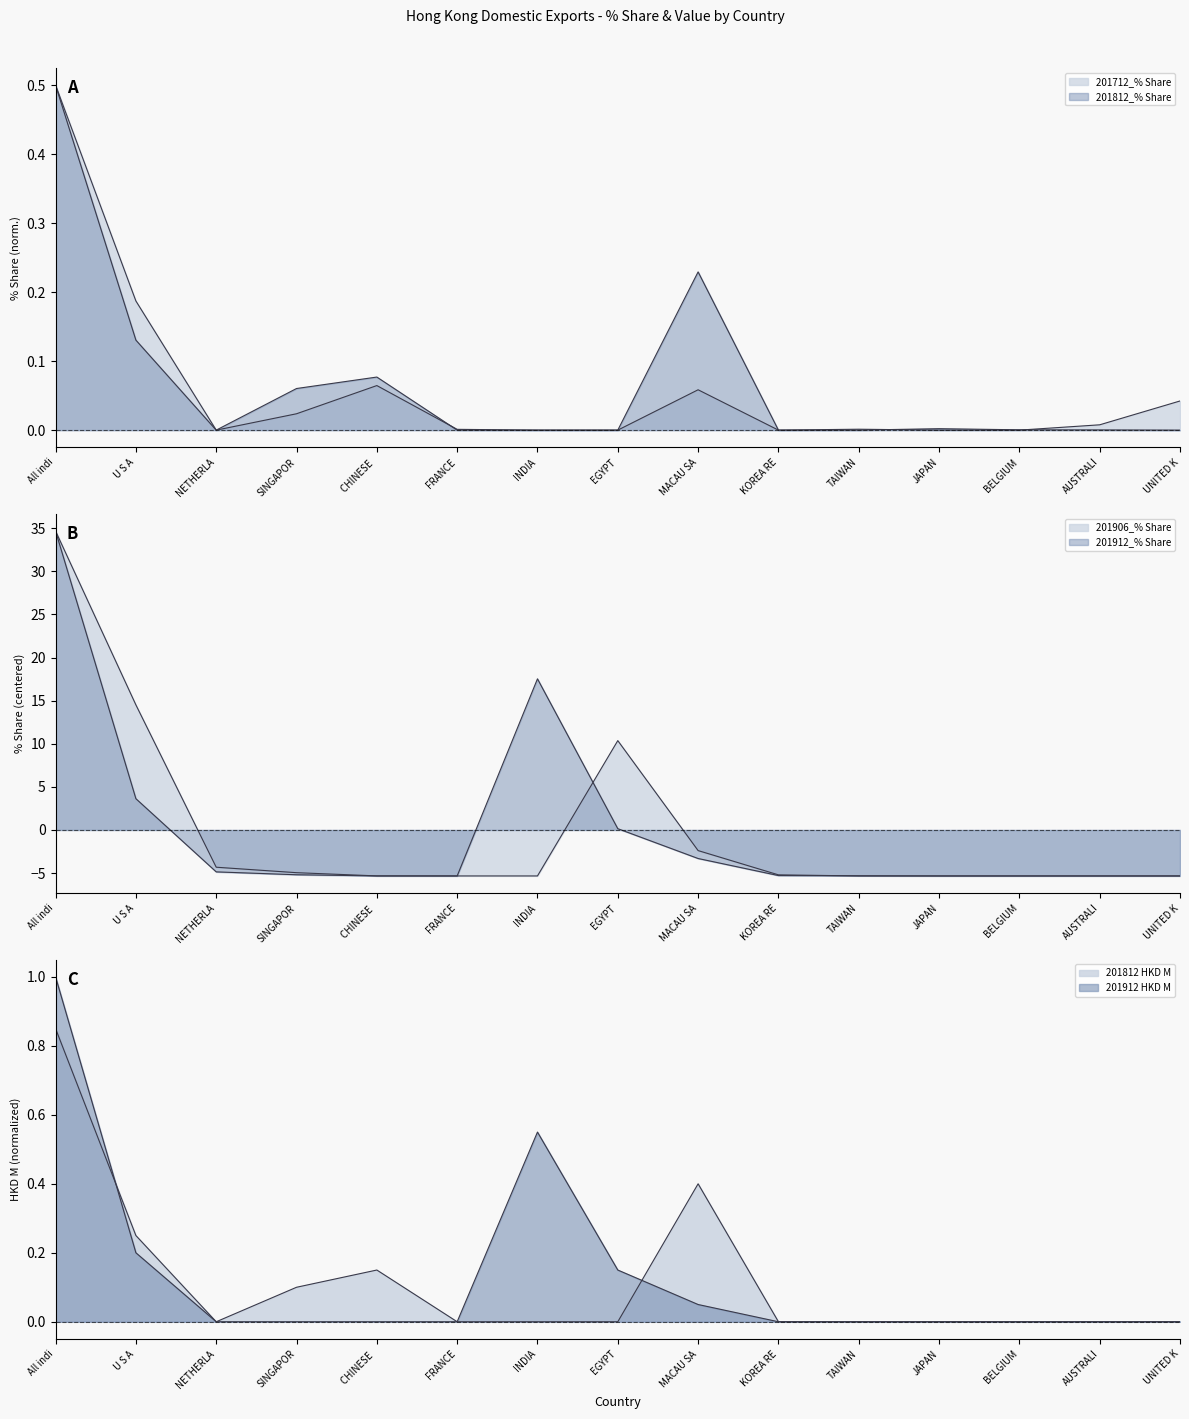

Which category has the highest value across all series?

All indi